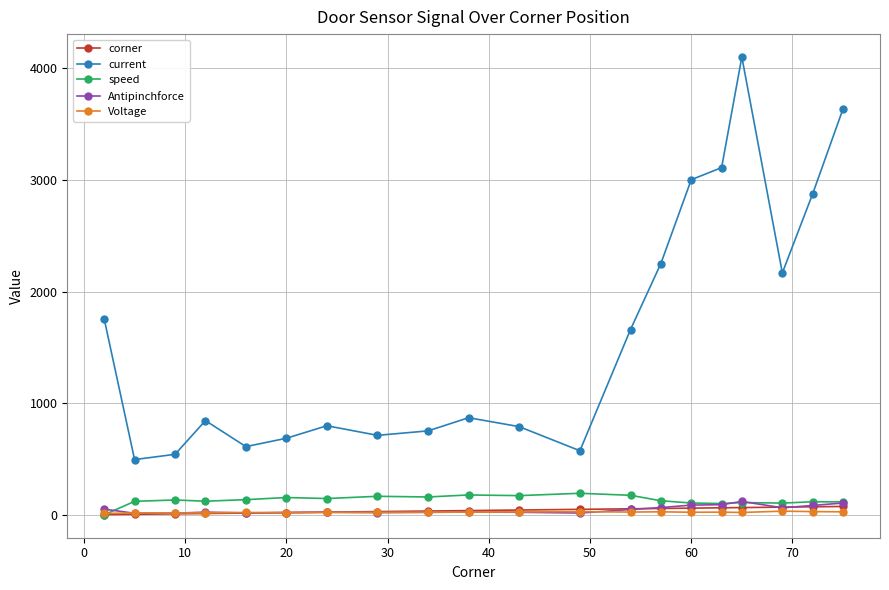

What is the highest value of the Antipinchforce series?

120